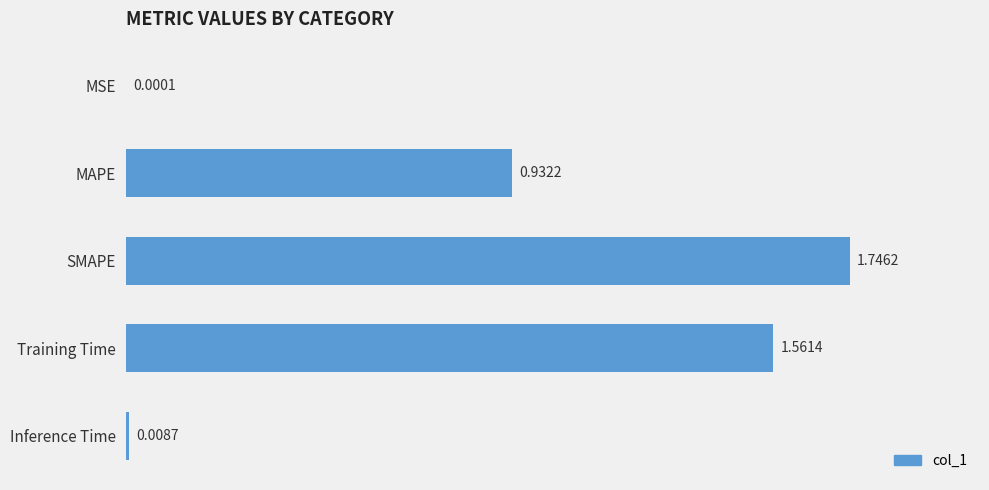

Where is the data nearest to the value 0?

MSE